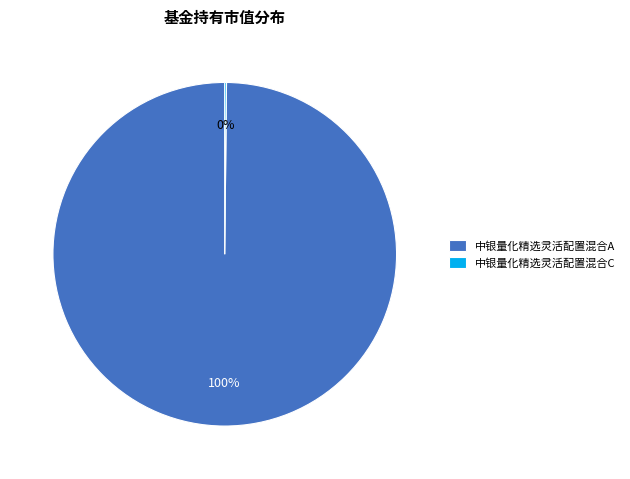

Is there any slice that represents more than half of the pie?

Yes